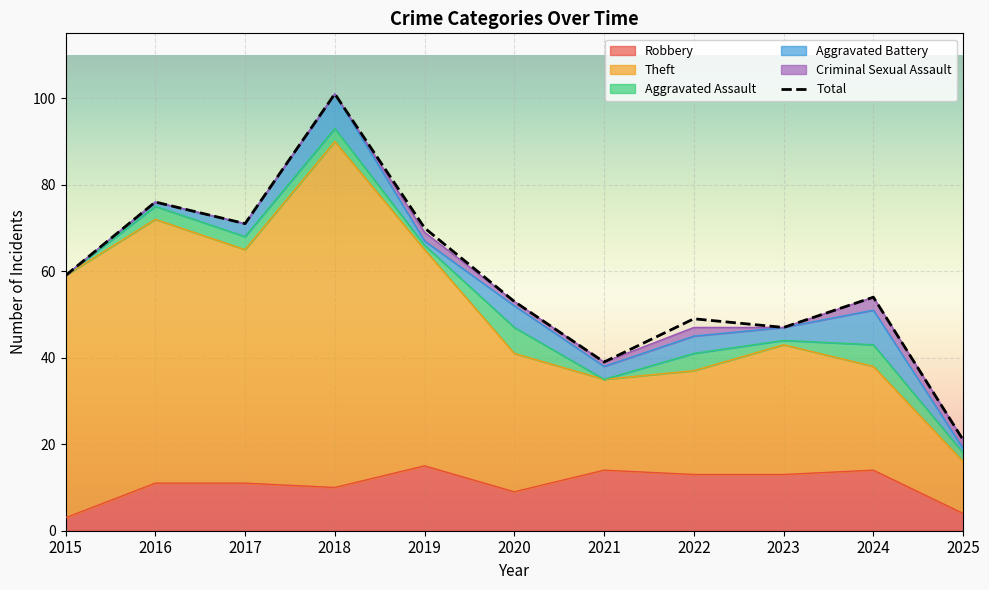

What is the difference between the maximum and minimum values?

80